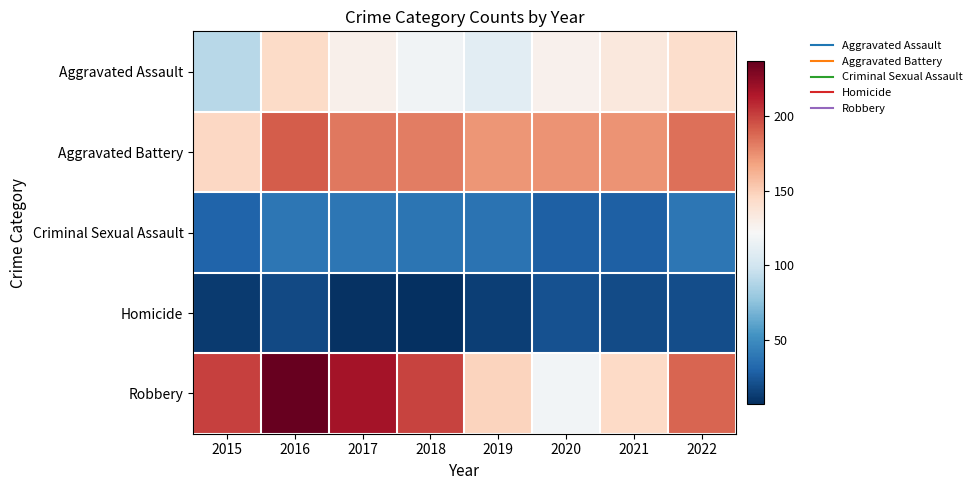

Reading left to right, what are all the values shown in this chart?

Aggravated Assault: 2015=90	2016=144	2017=128	2018=118	2019=110	2020=127	2021=134	2022=142
Aggravated Battery: 2015=146	2016=192	2017=183	2018=181	2019=173	2020=174	2021=174	2022=185
Criminal Sexual Assault: 2015=30	2016=39	2017=39	2018=38	2019=37	2020=28	2021=28	2022=39
Homicide: 2015=12	2016=18	2017=8	2018=7	2019=14	2020=22	2021=19	2022=20
Robbery: 2015=201	2016=237	2017=218	2018=200	2019=148	2020=119	2021=145	2022=189